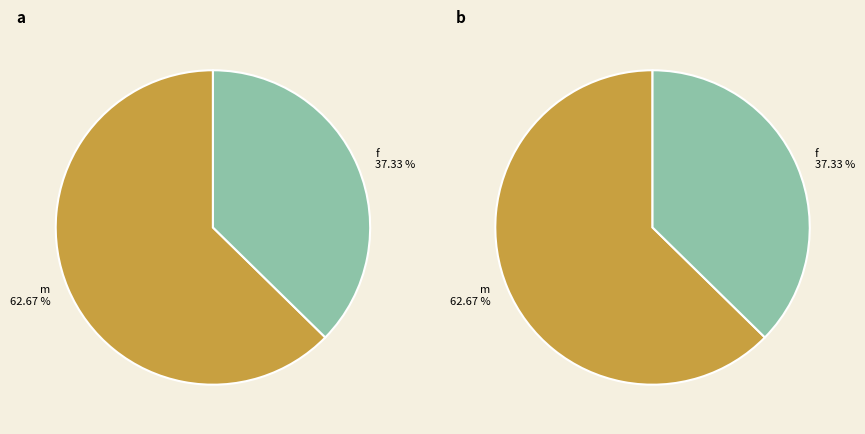

To the nearest percent, what is the combined percentage of m and f?

100%